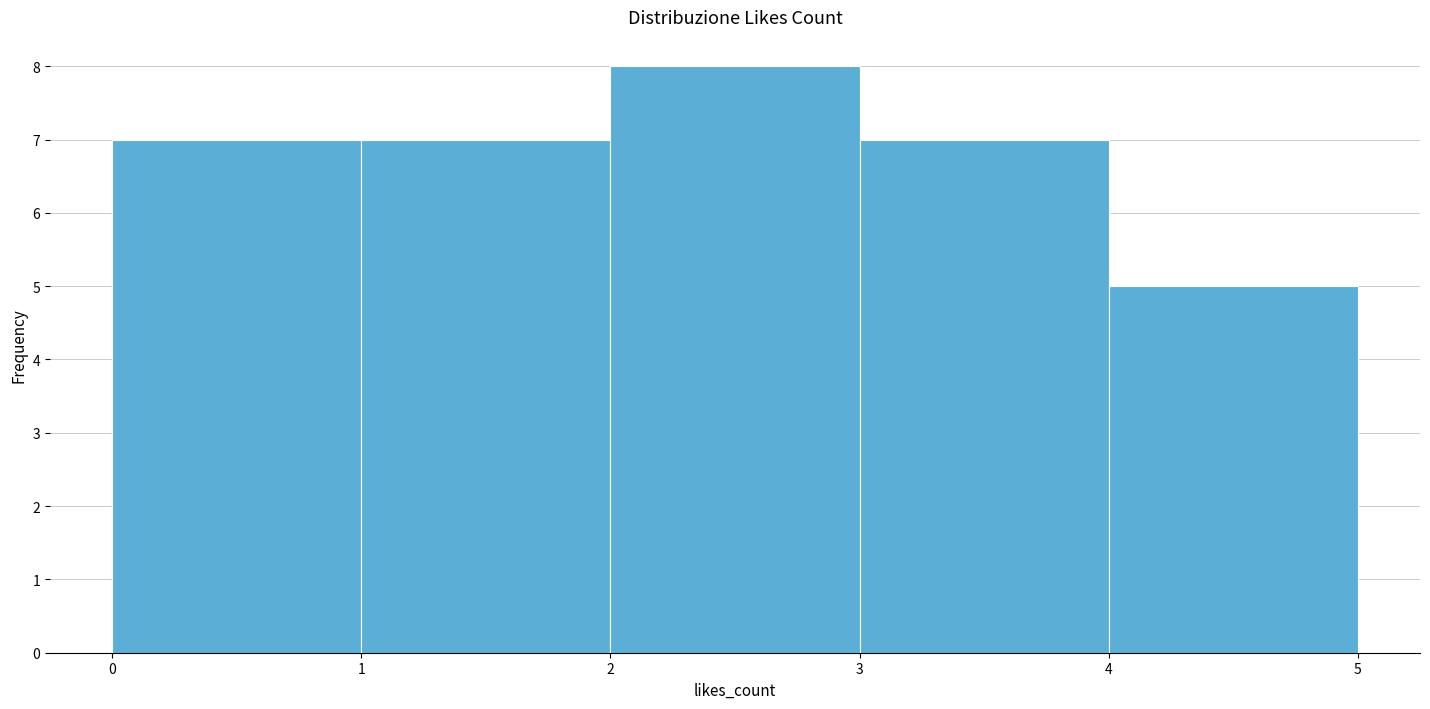

Reading left to right, transcribe this chart: for each bar, give the range it covers on the x-axis and its height. The values are not printed on the chart, so give them approximately, as read against the axis.

0 to 1: 7
1 to 2: 7
2 to 3: 8
3 to 4: 7
4 to 5: 5